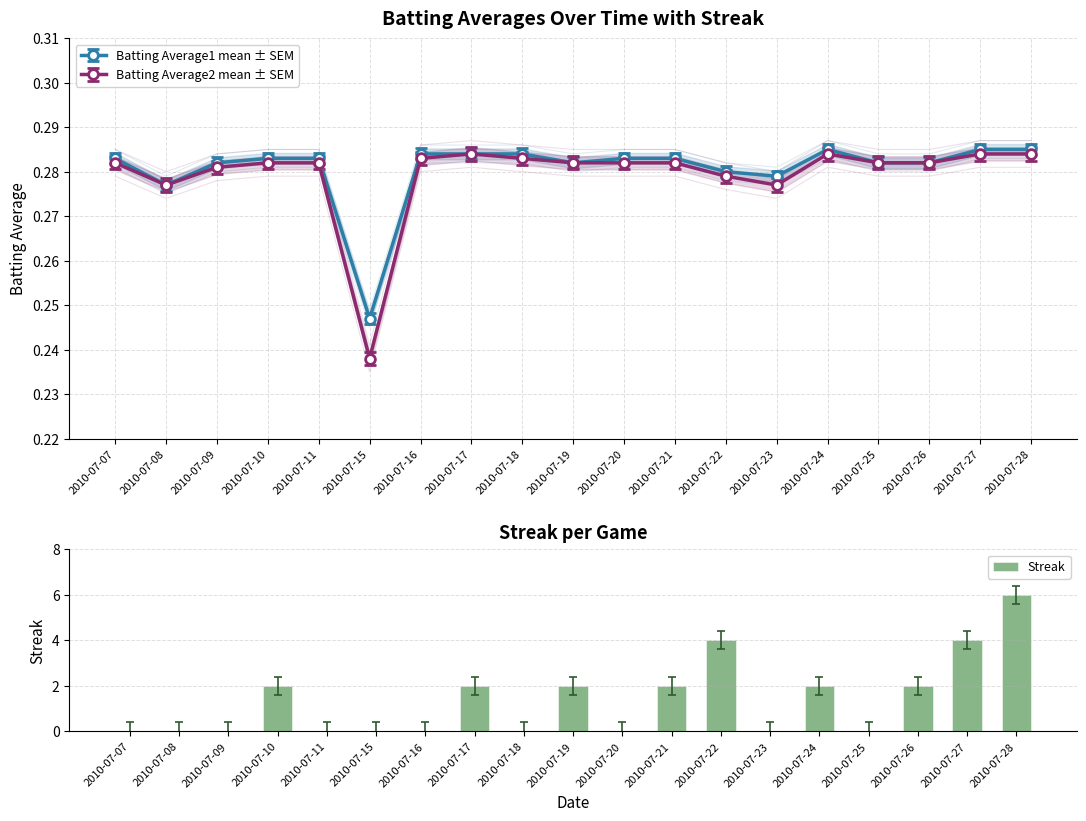

What is the value of the 15th bar from the left?

2